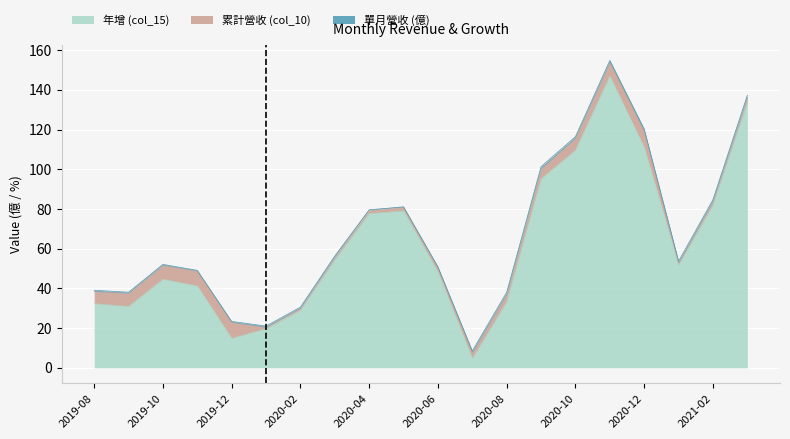

Where do 累計營收 (col_10) and 年增 (col_15) first cross each other?

2020-06 and 2020-07